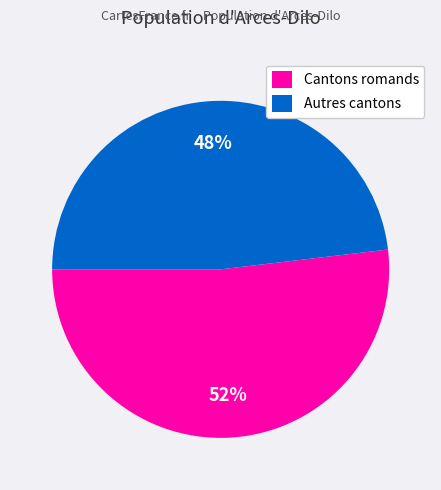

Is there a majority slice in this chart?

Yes